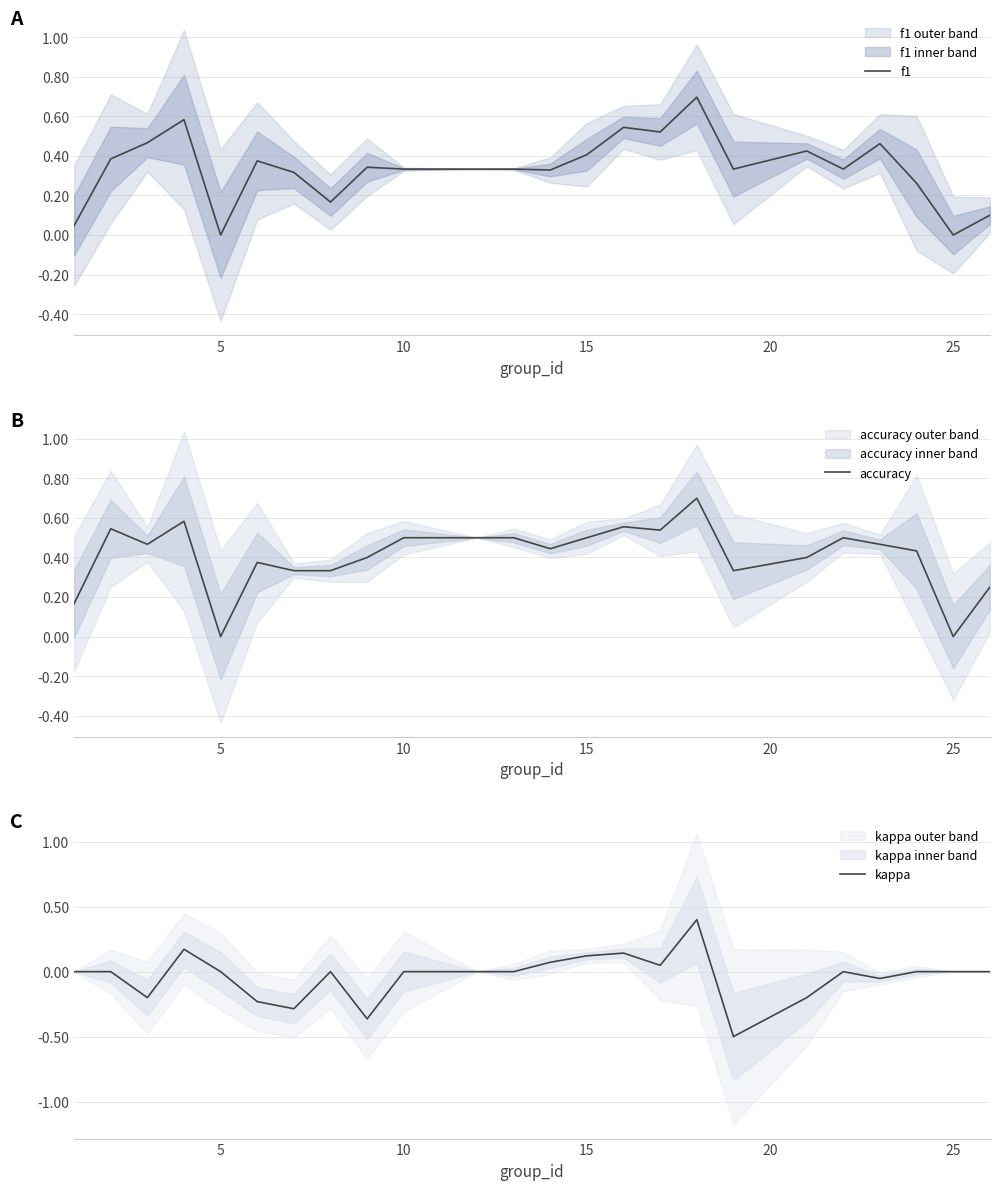

Is it true that f1 equals 0.3 at 15?

False